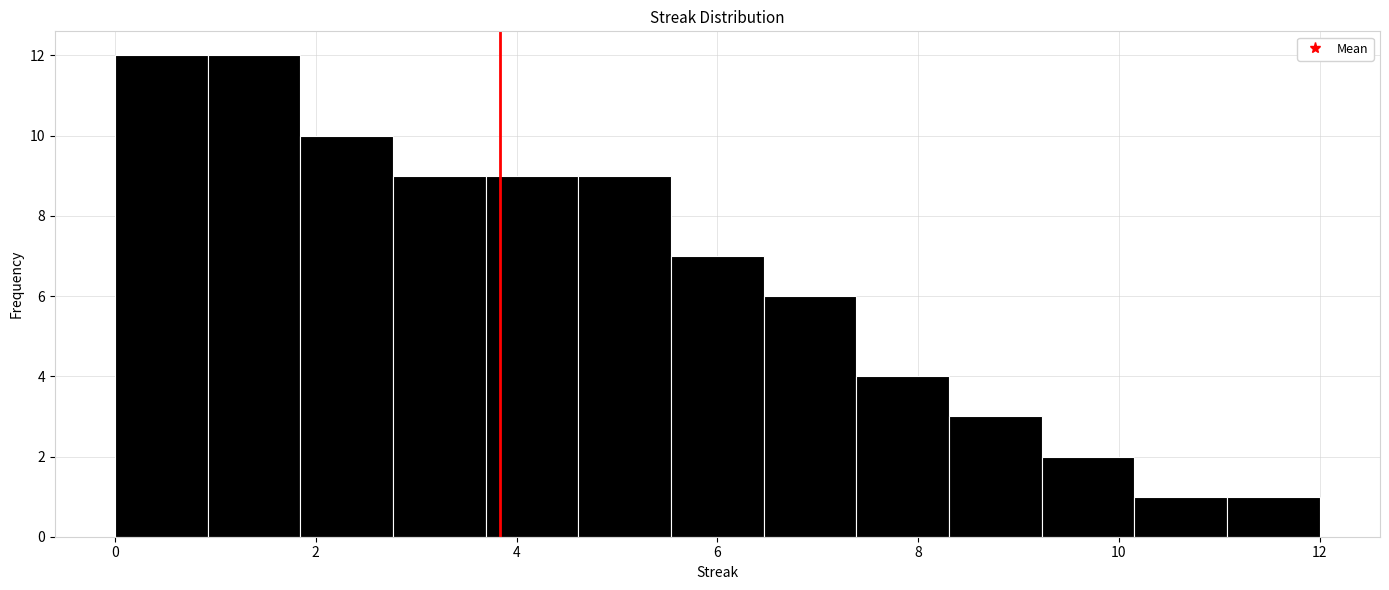

What is the height of the bar covering 5.6 to 6.4 on the x-axis? Neither the bar edges nor the heights are printed on the chart, so give them approximately, as read against the axes.

7